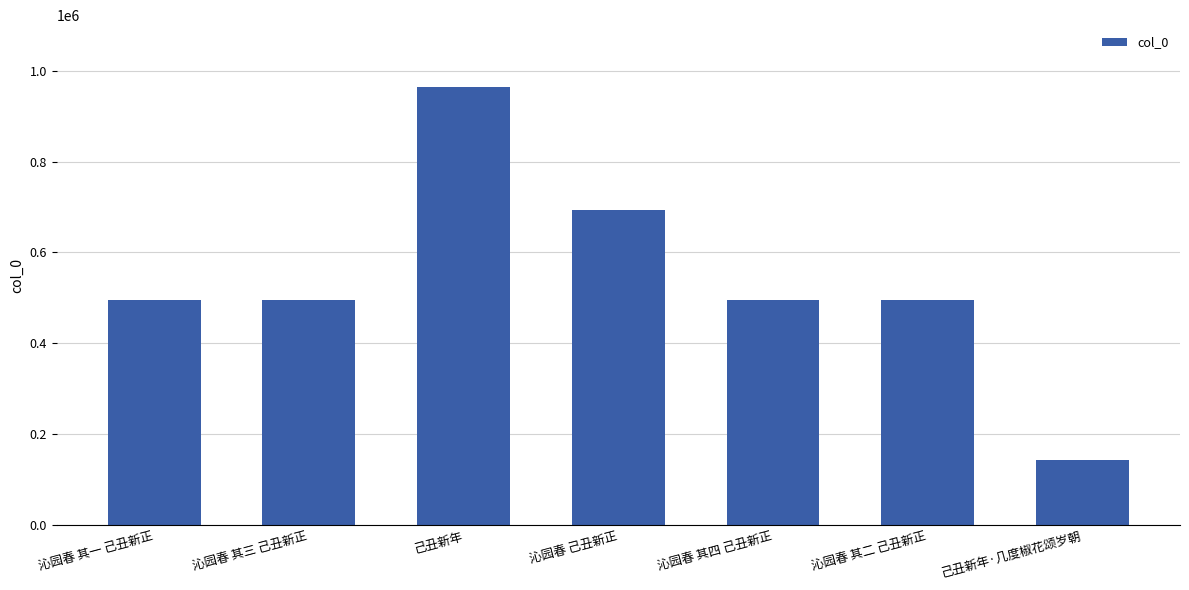

At which category does the chart reach its minimum across all series?

己丑新年·几度椒花颂岁朝